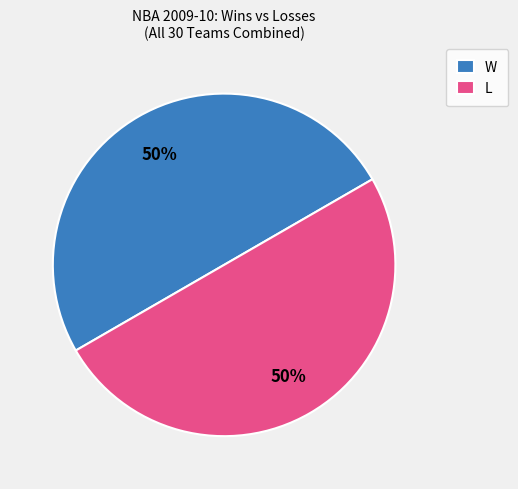

Count the number of slices in the pie.

2